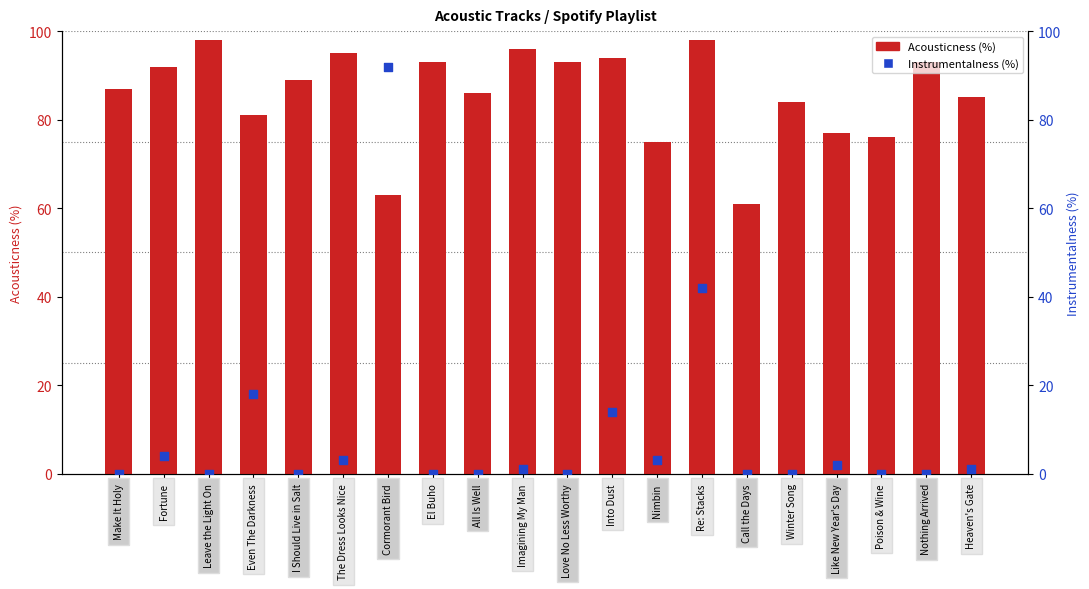

Which series contains the lowest Y value?

Instrumentalness (%)